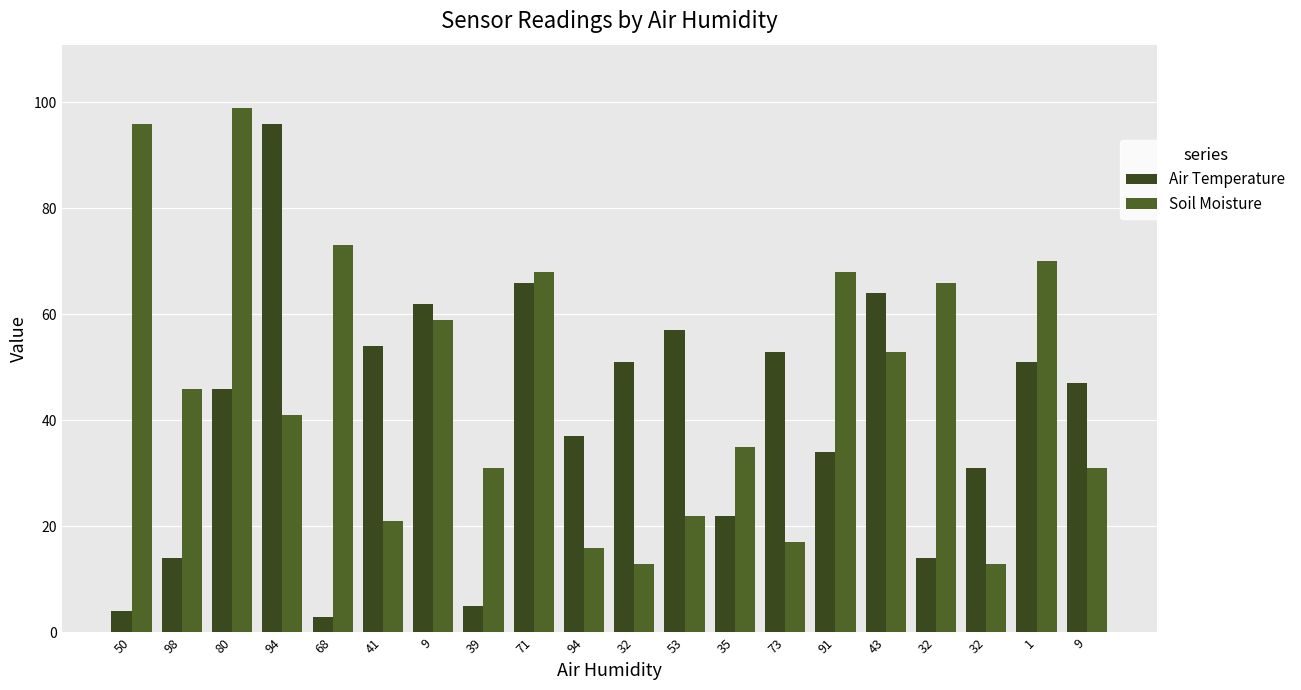

What is the maximum value for Soil Moisture?

99